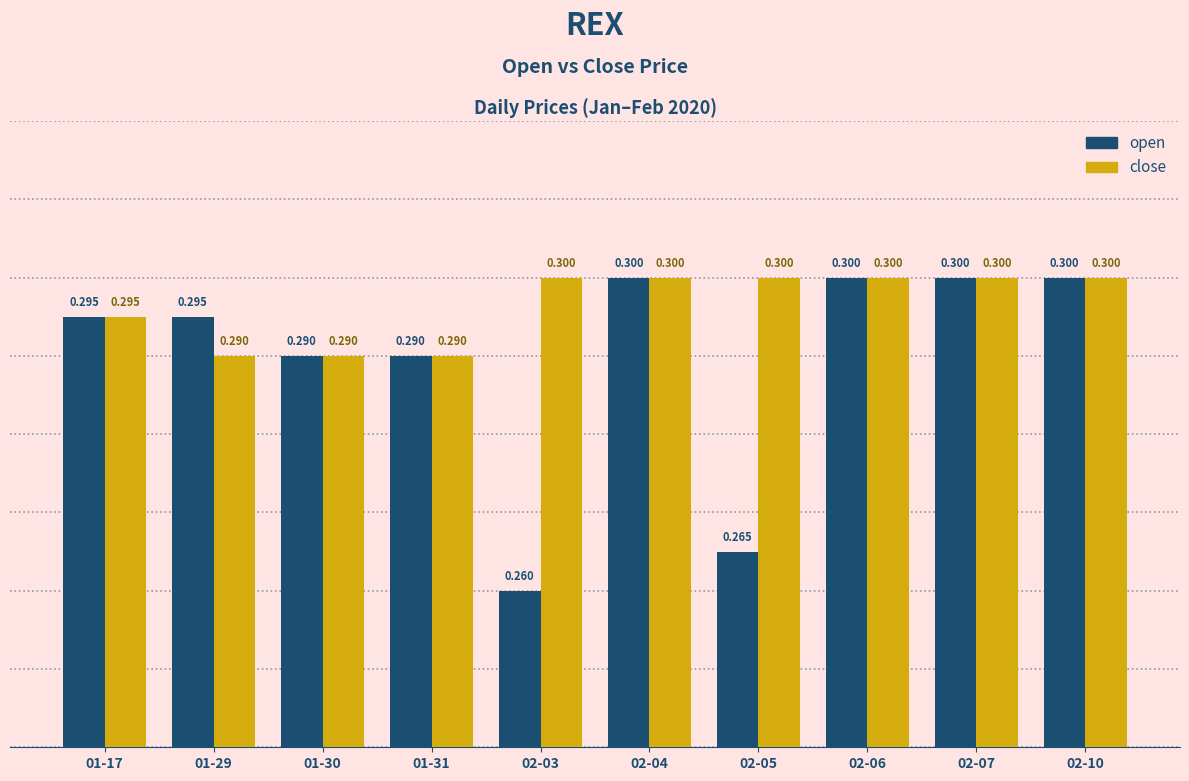

Which series has the widest spread of values?

open